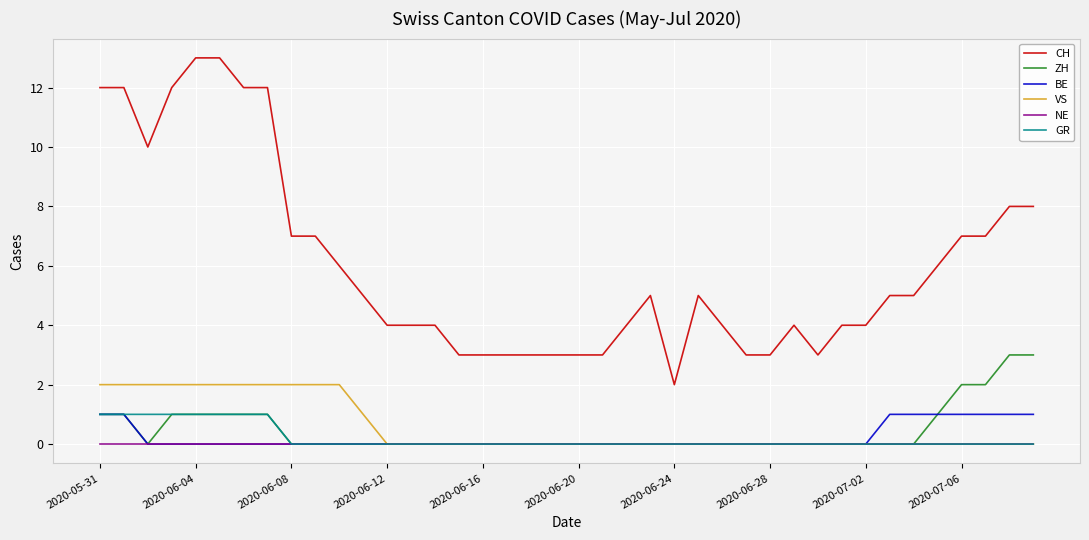

Which series has the largest total across all categories?

CH